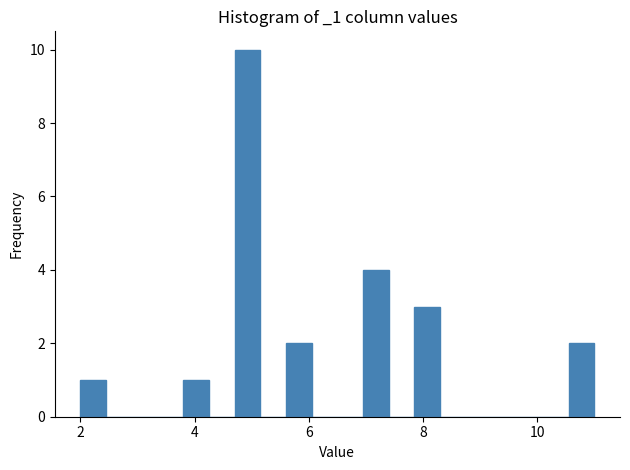

Read against the x-axis, roughly where is the centre of the tallest bar?

5.0